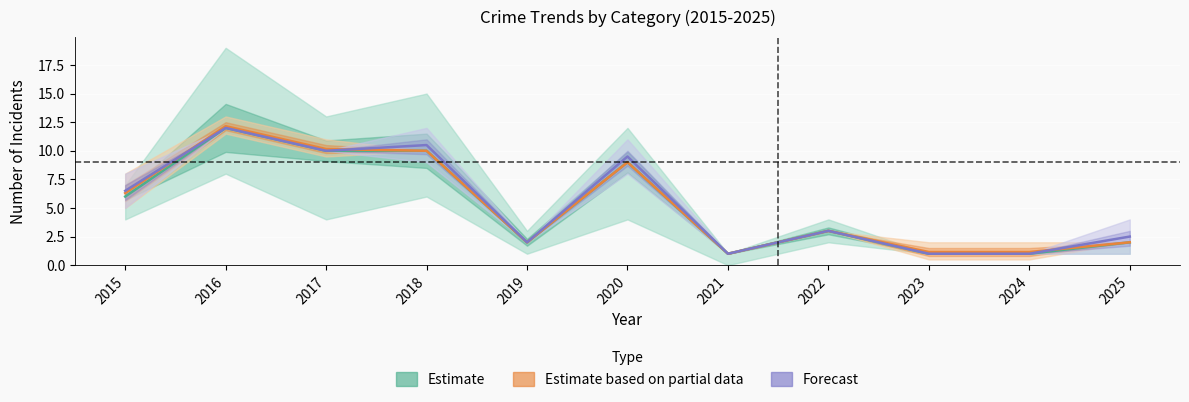

Reading right to left, what are all the values shown in this chart?

Estimate (Total): 2.0	1.0	1.0	3.0	1.0	9.0	2.0	10.0	10.0	12.0	6.0
Estimate based on partial data (Agg. Battery): 2.0	1.1	1.1	3.0	1.0	9.0	2.0	10.0	10.2	12.2	6.3
Forecast (Agg. Assault): 2.5	1.0	1.0	3.0	1.0	9.5	2.0	10.5	10.0	12.0	6.5